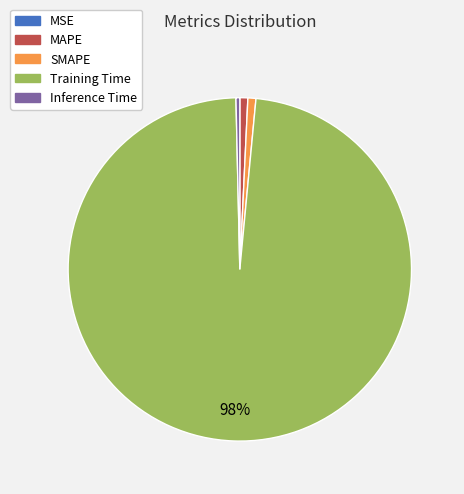

Which has a higher value, Training Time or MAPE?

Training Time